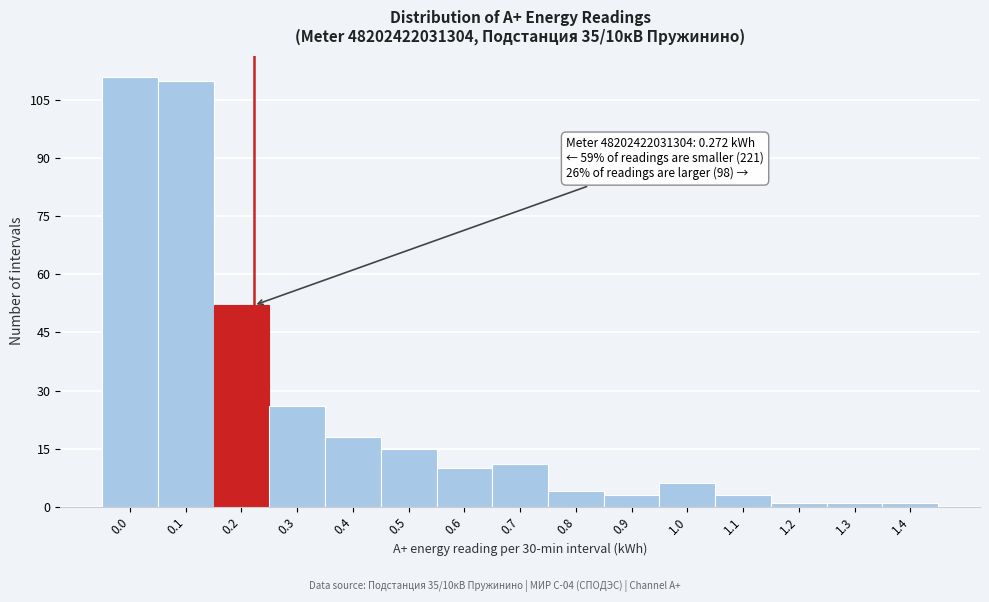

Reading right to left, extract all data points from this chart.

1.4=1	1.3=1	1.2=1	1.1=3	1.0=6	0.9=3	0.8=4	0.7=11	0.6=10	0.5=15	0.4=18	0.3=26	0.2=52	0.1=110	0.0=111